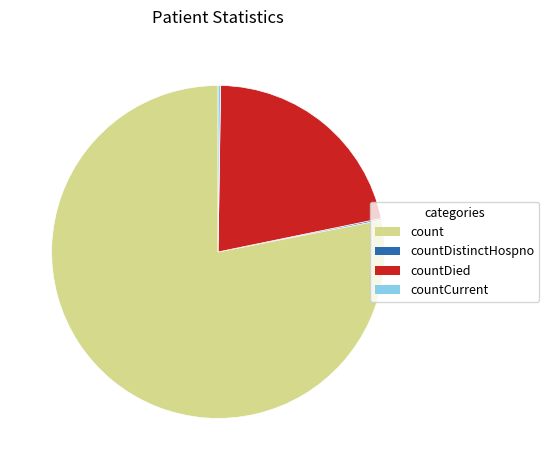

Does any single category account for the majority?

Yes